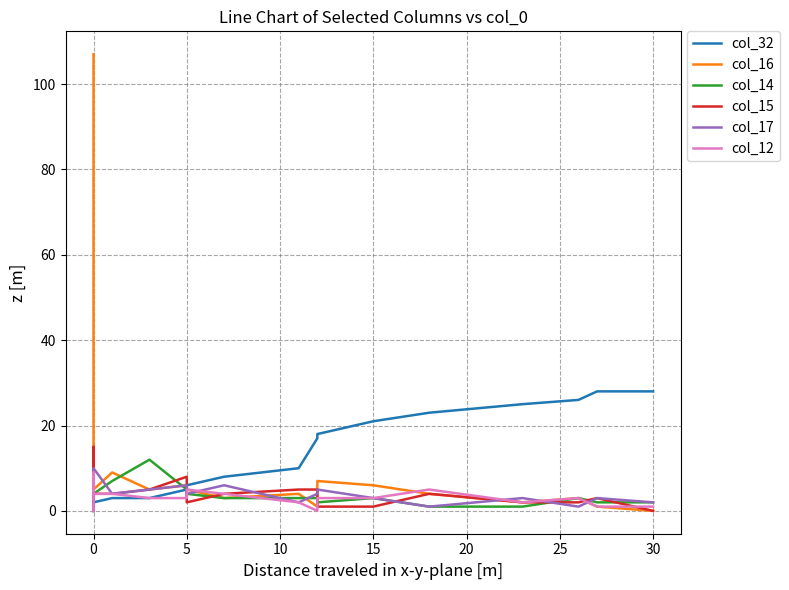

How many intersections are there between col_12 and col_15?

4